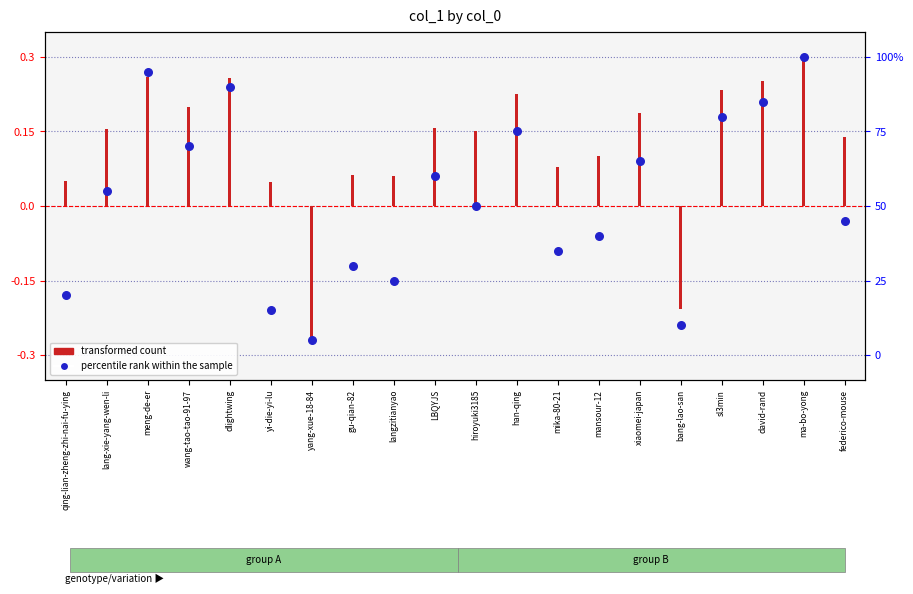

What are all the series names shown in the legend?

transformed count, percentile rank within the sample